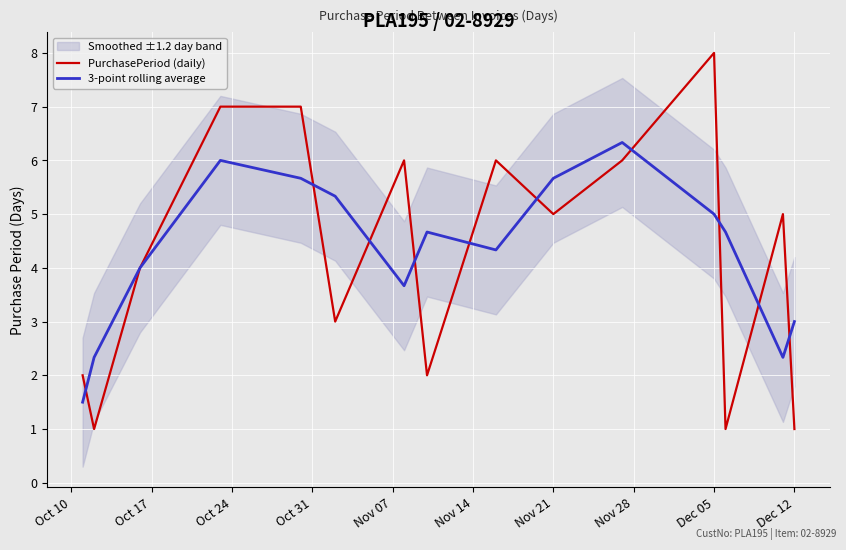

What is the average value of the 3-point rolling average series?

4.3